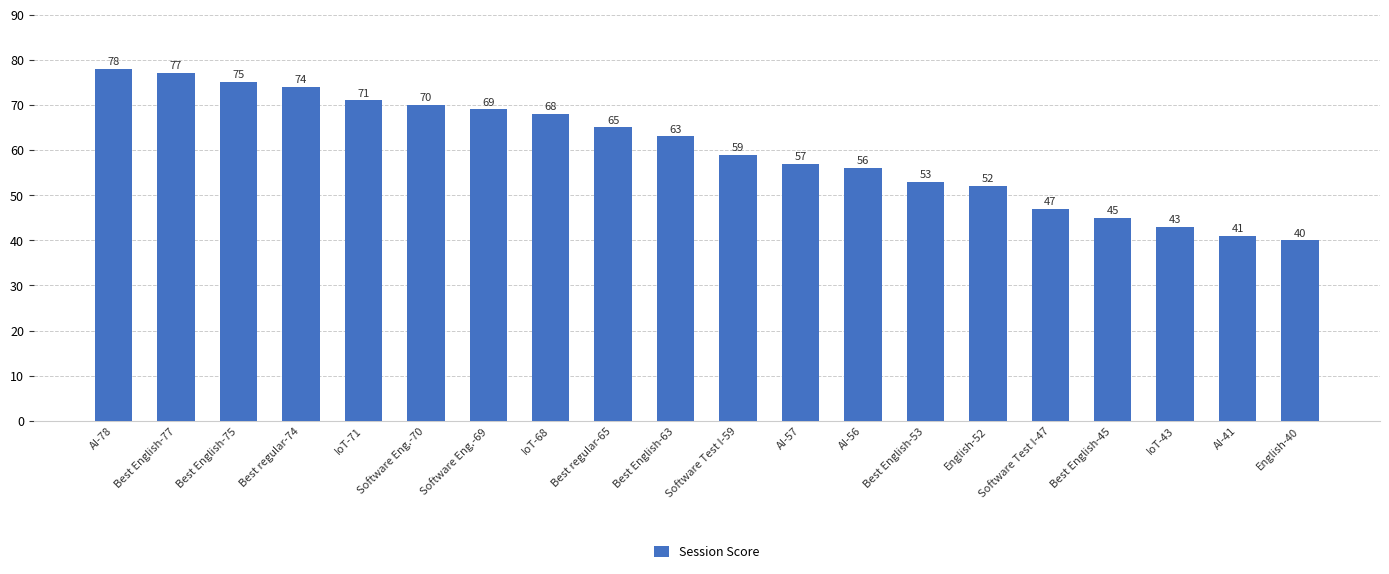

The value at Software Test I-47 is 47. True or false?

True